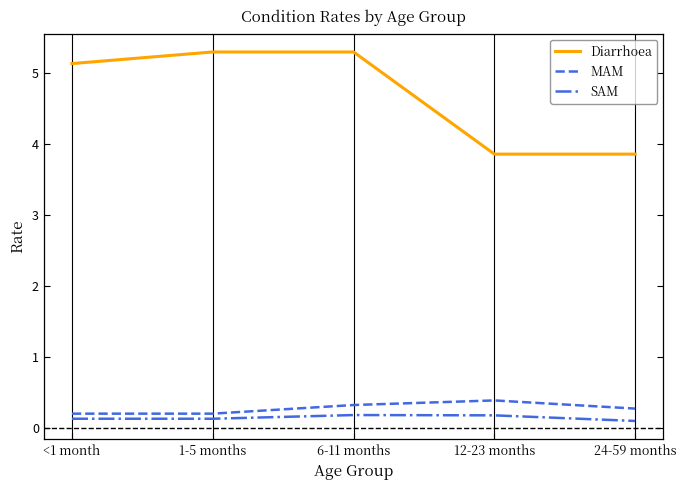

What is the average value of the Diarrhoea series?

4.7